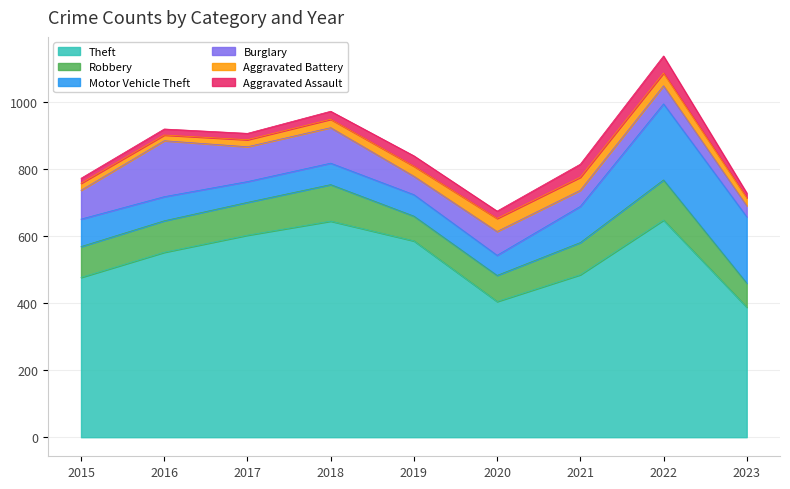

Which series has the largest range (max minus min)?

Theft